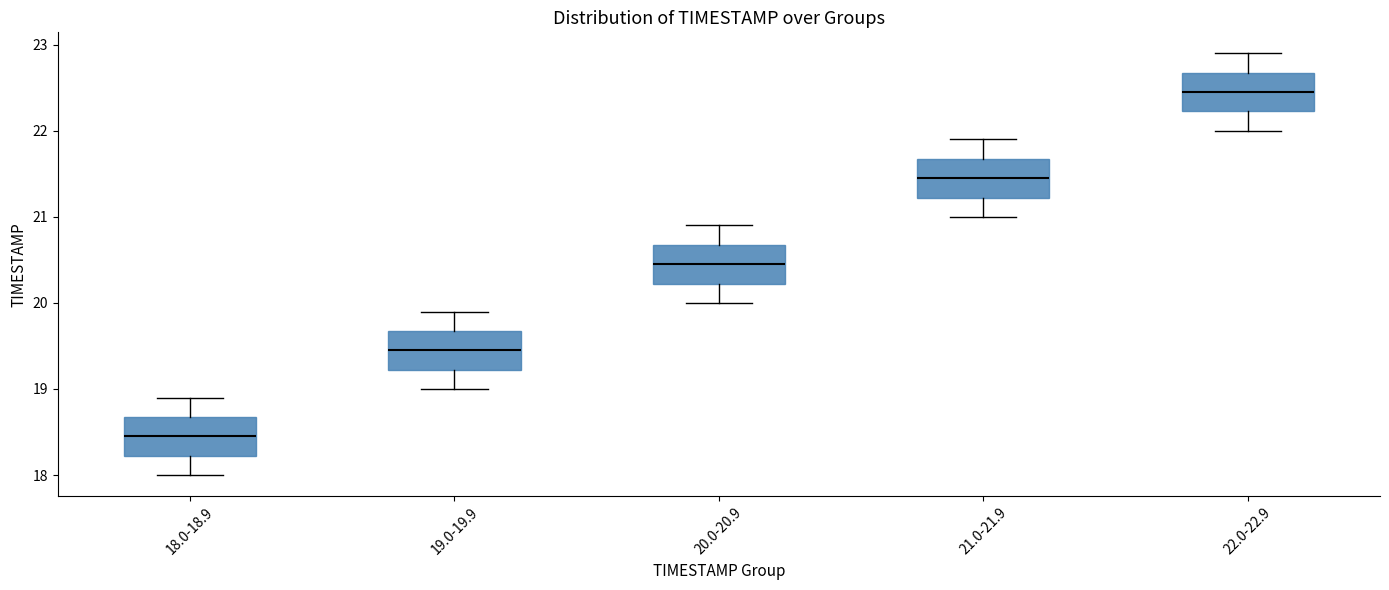

Reading left to right, read every box against the y-axis: the position of its median line, the range the box covers, and the ends of its whiskers. The values are not printed on the chart, so give them approximately, as read against the axis.

18.0-18.9: median 18.5, box 18.2 to 18.7, whiskers 18.0 to 18.9
19.0-19.9: median 19.5, box 19.2 to 19.7, whiskers 19.0 to 19.9
20.0-20.9: median 20.5, box 20.2 to 20.7, whiskers 20.0 to 20.9
21.0-21.9: median 21.5, box 21.2 to 21.7, whiskers 21.0 to 21.9
22.0-22.9: median 22.5, box 22.2 to 22.7, whiskers 22.0 to 22.9